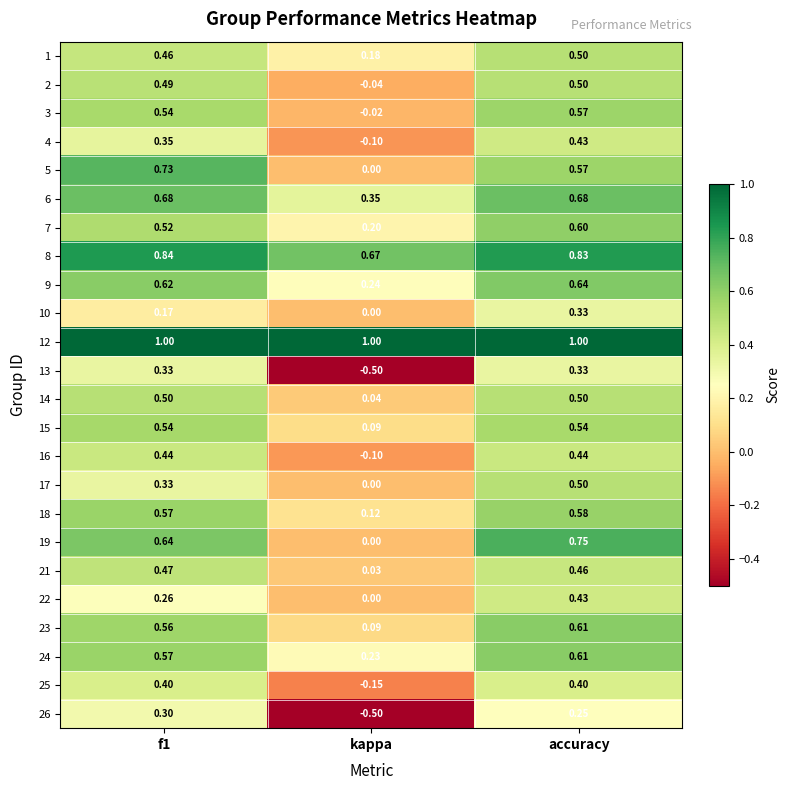

Which series has the largest total across all categories?

12